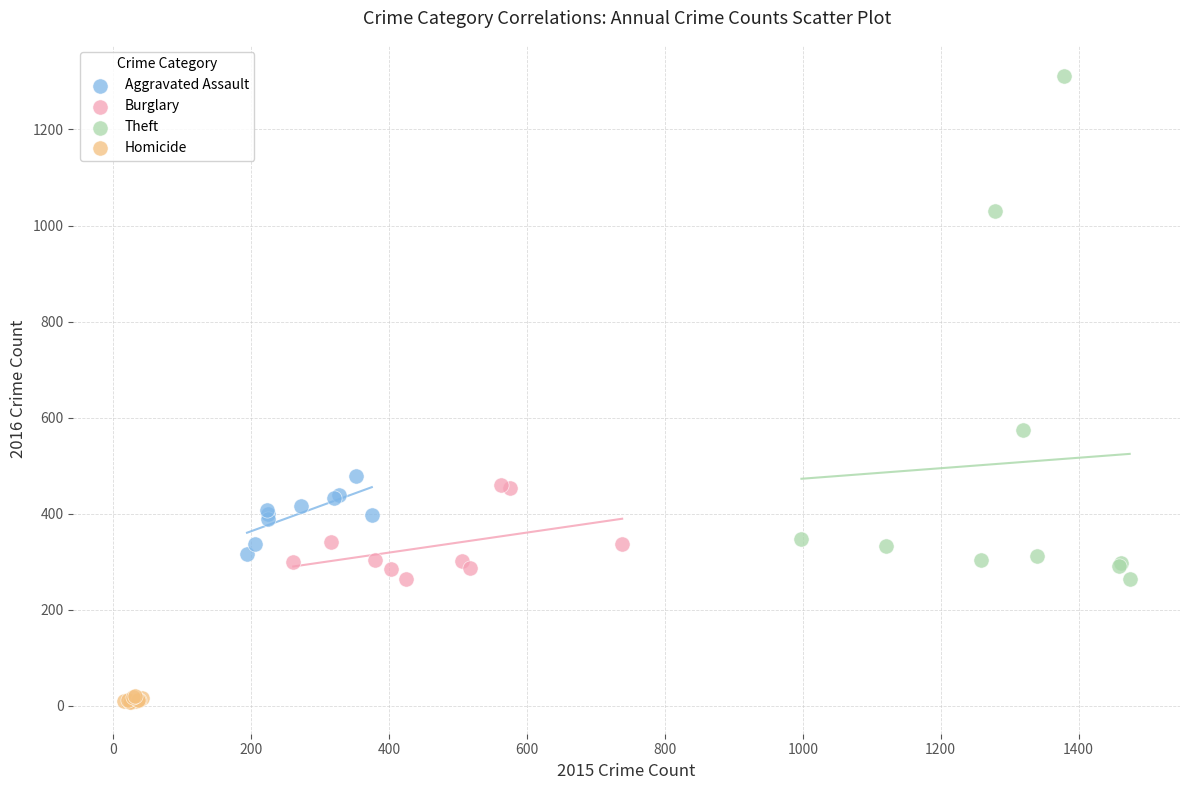

Which series has the largest Y range (max minus min)?

Theft